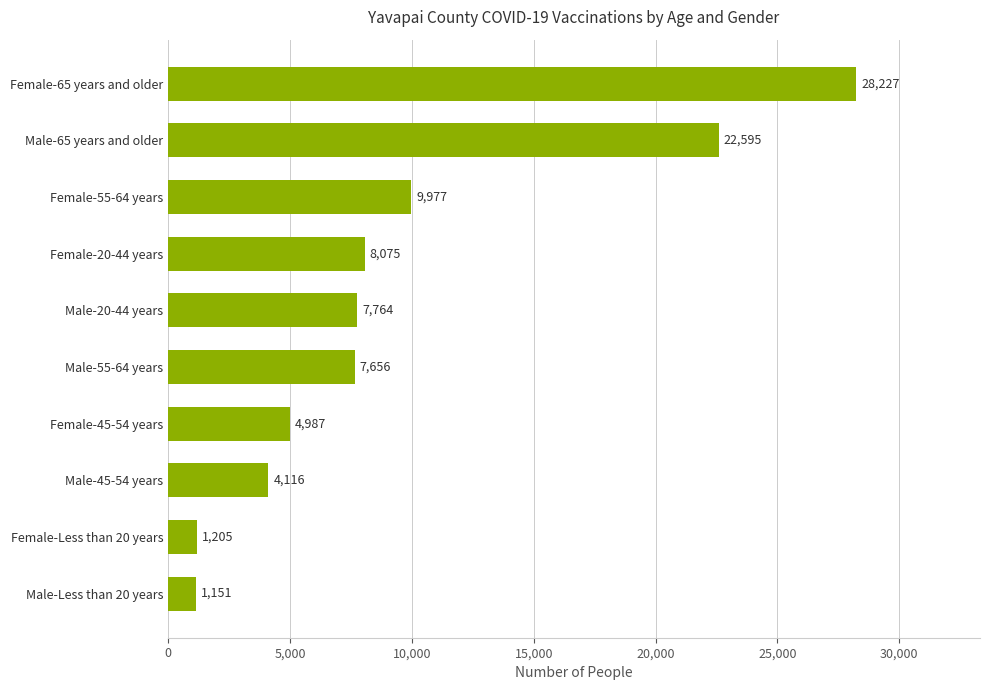

Which category has the highest value across all series?

Female-65 years and older